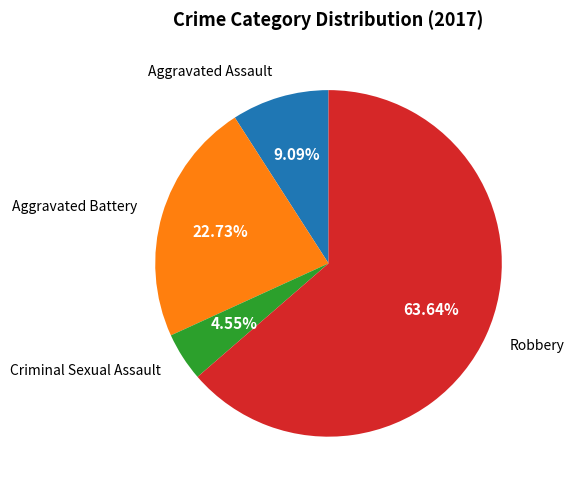

Does any single category account for the majority?

Yes